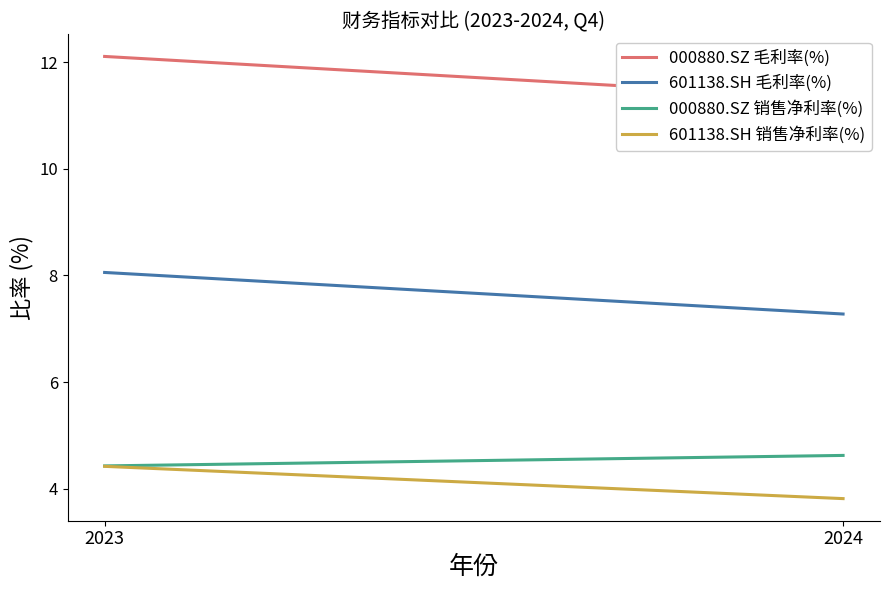

The 000880.SZ 毛利率(%) series shows 6.4 at 2024. True or false?

False